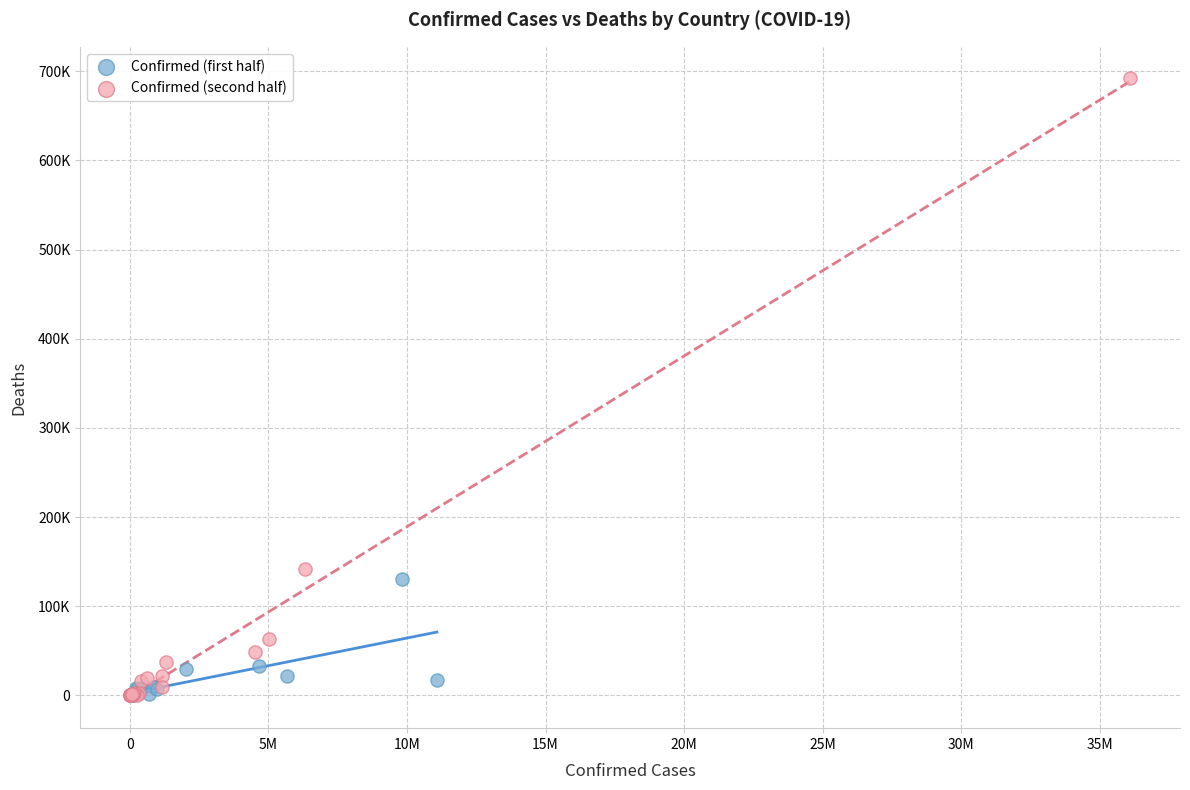

Which series has the widest spread of Y values?

Confirmed (second half)